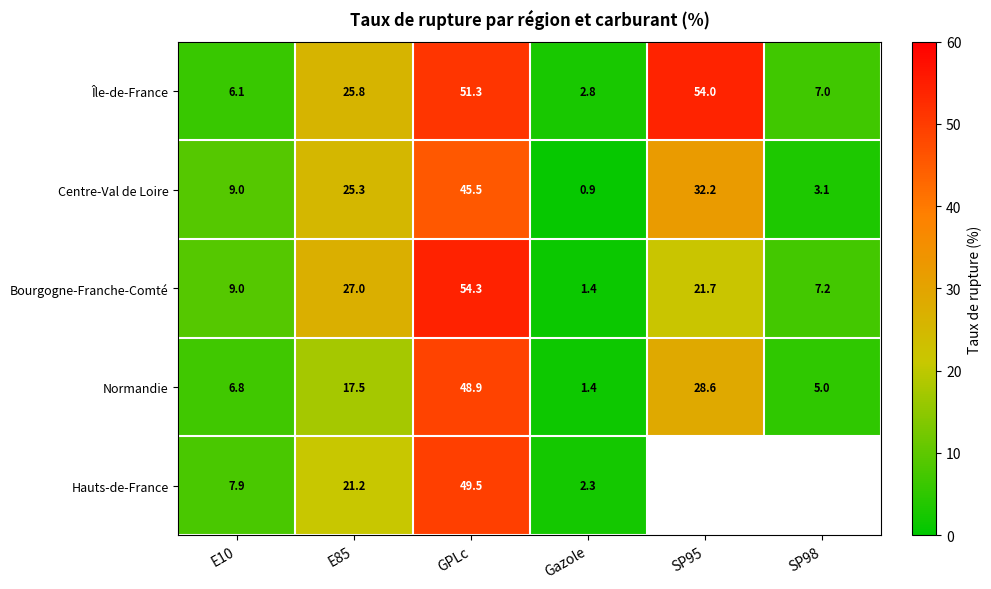

How many categories are shown in the chart?

6